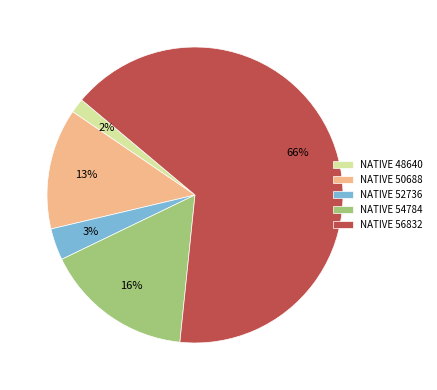

Which slice is the largest?

NATIVE 56832